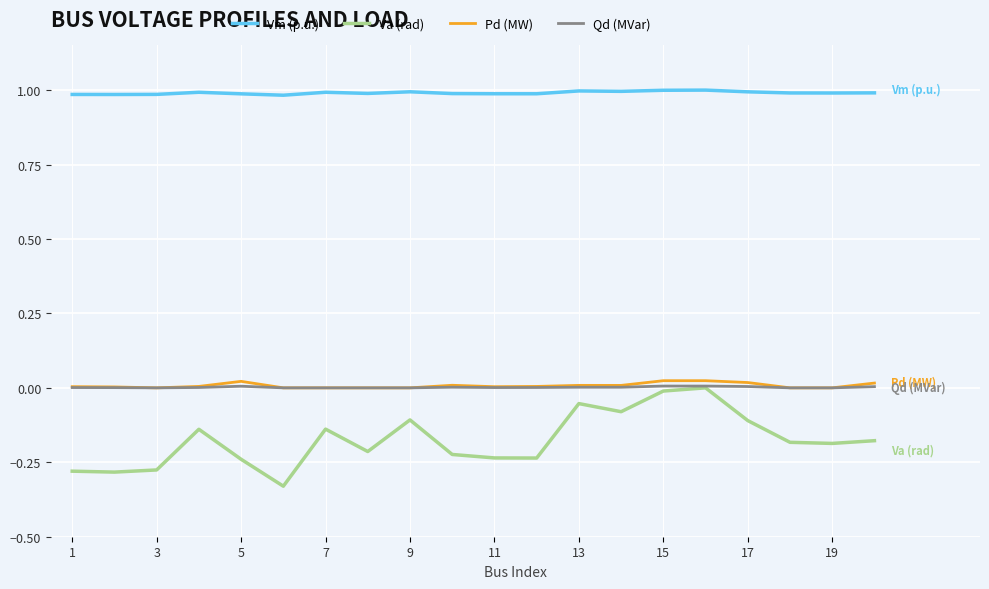

Which series has the widest spread of values?

Va (rad)